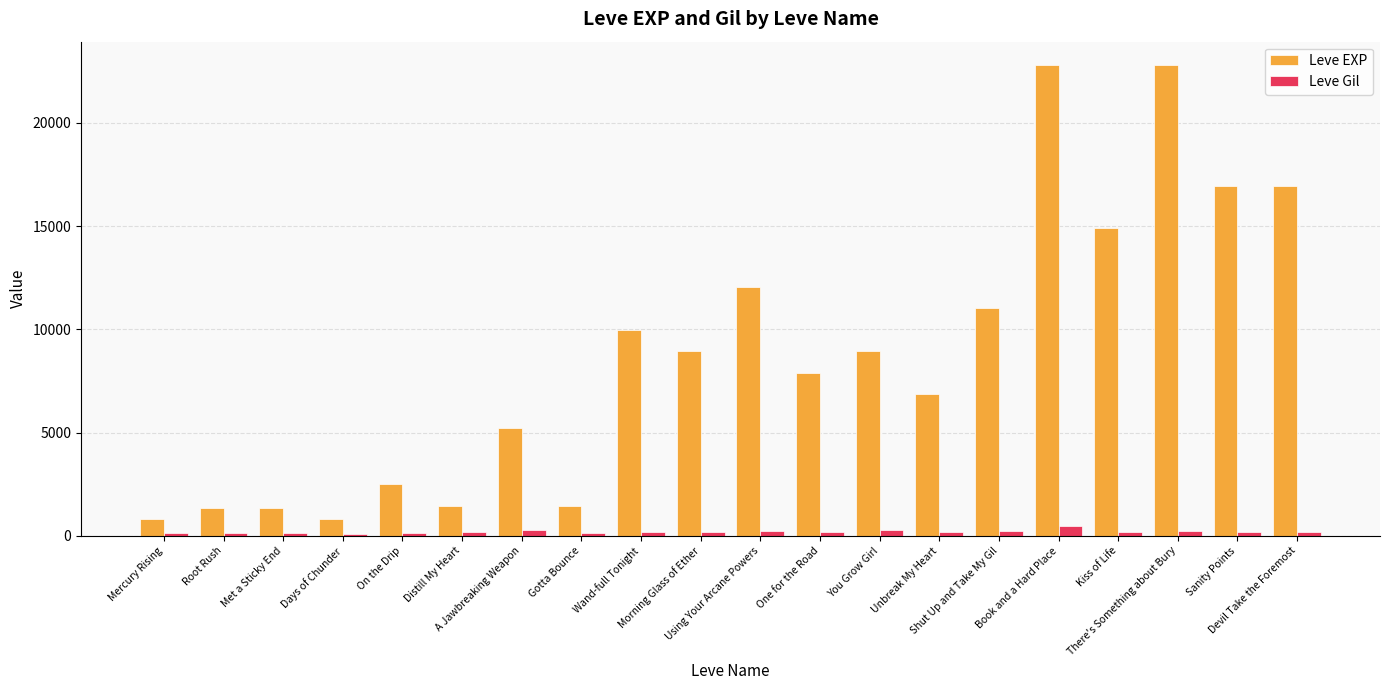

Which series has the widest spread of values?

Leve EXP